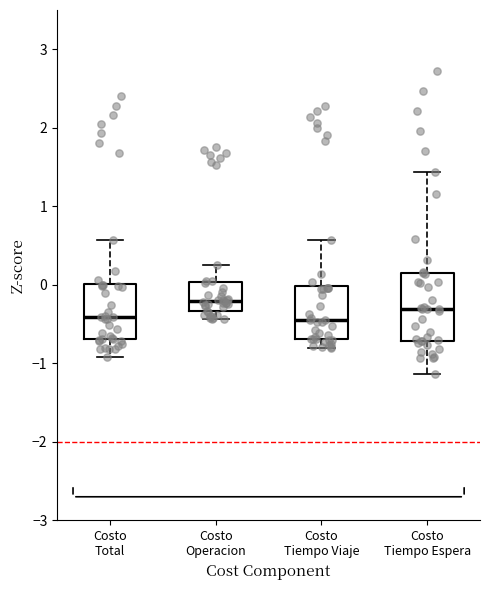

Which box is the tallest, from its lower edge to its upper edge?

Costo Tiempo Espera